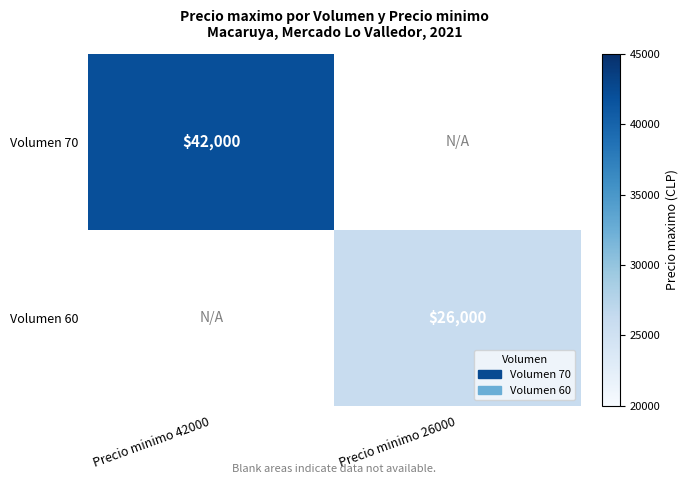

The Volumen 60 series shows 26000 at Precio minimo 26000. True or false?

True